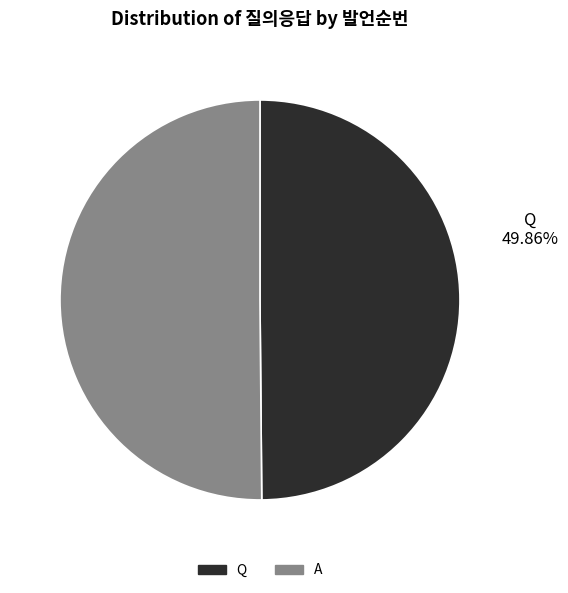

What is the ratio of the value at A to the value at Q?

1.0